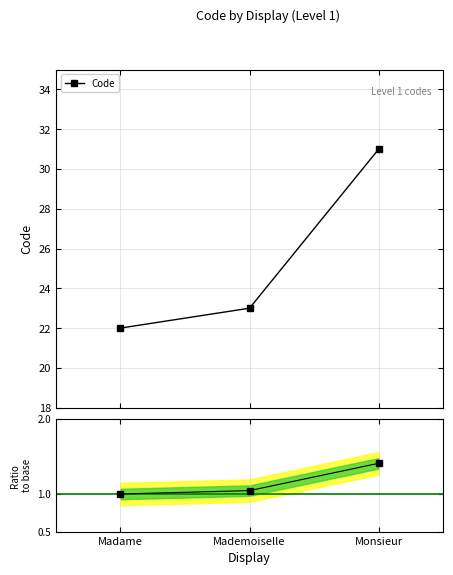

Reading left to right, transcribe all the data shown in this chart.

Madame=22	Mademoiselle=23	Monsieur=31